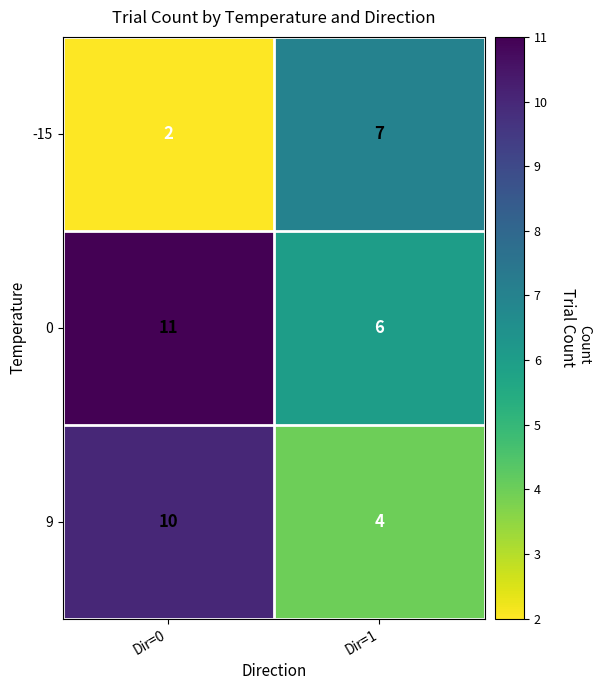

At which category is the sum across all series the highest?

Dir=0